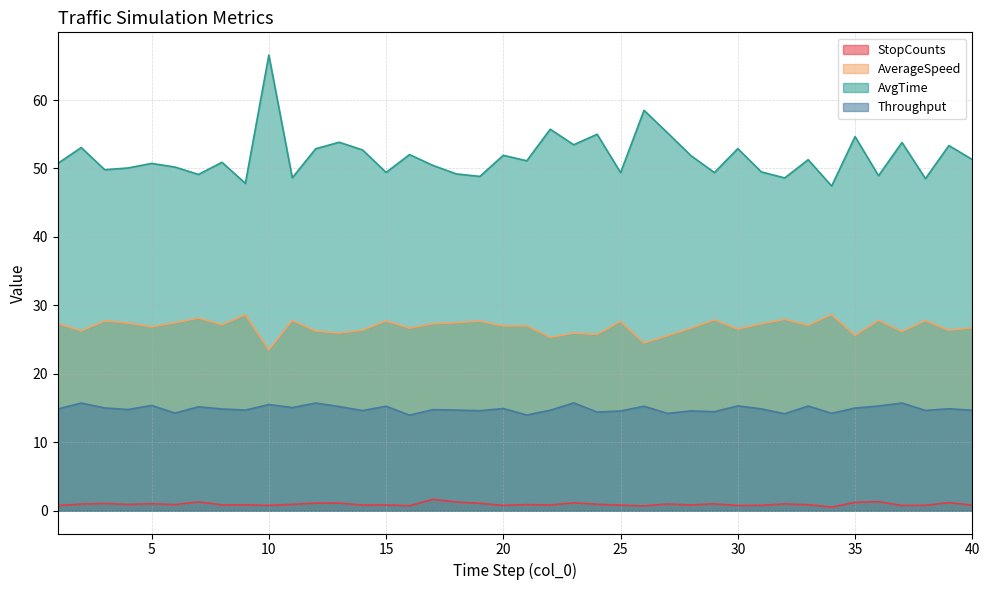

True or false: AverageSpeed and AvgTime cross at least once.

False